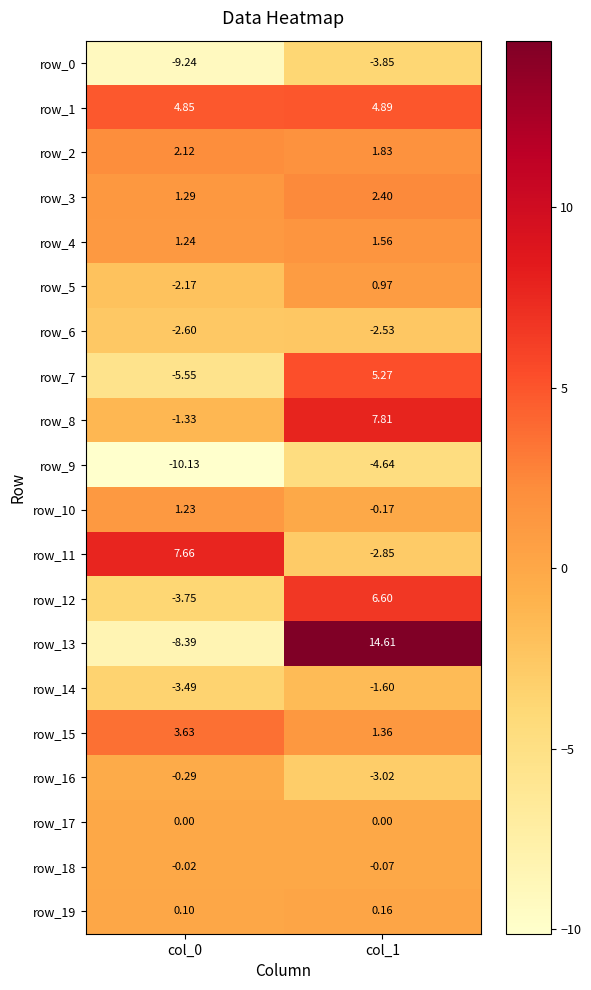

Is the value of row_11 at col_0 greater than the value of row_1 at col_0?

Yes